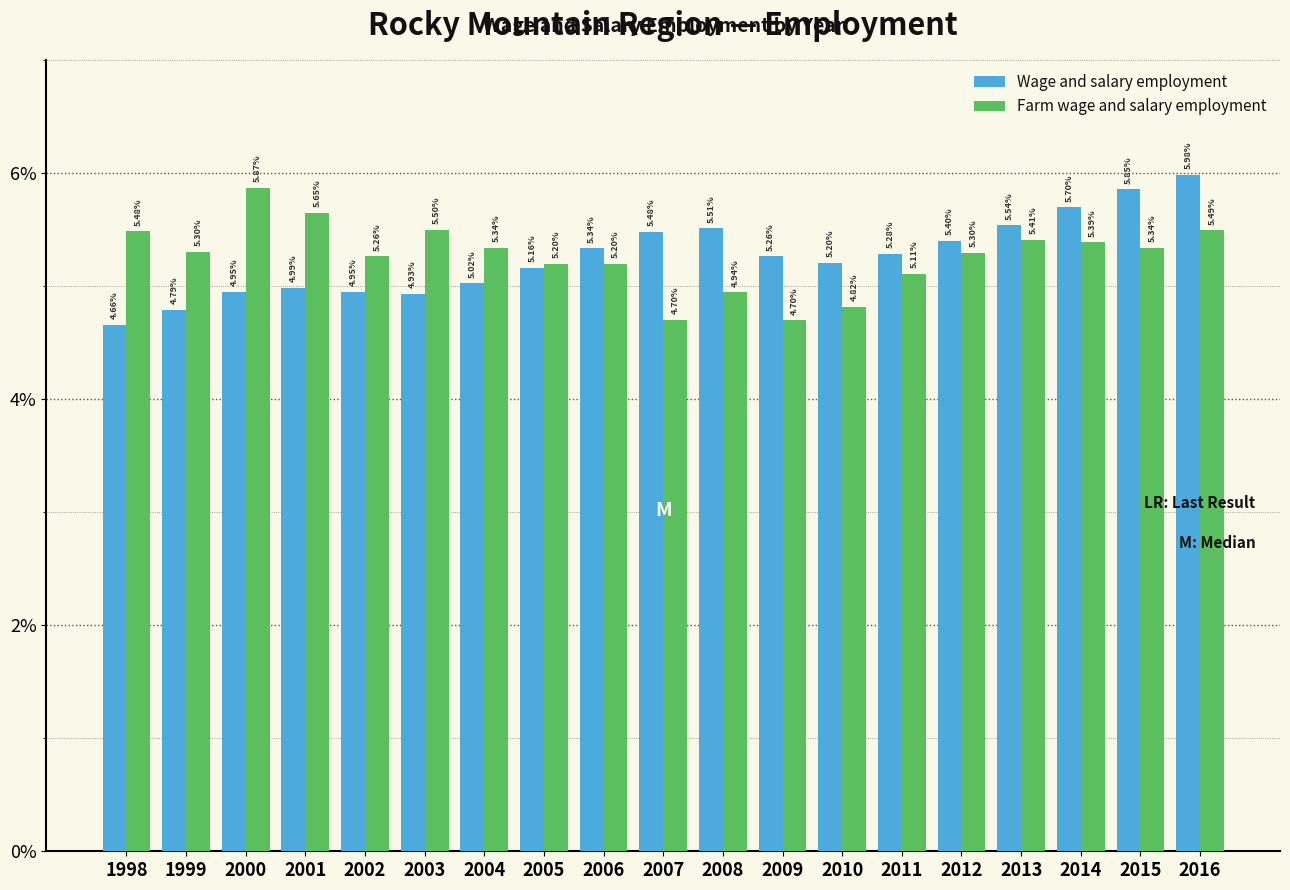

Which series has the largest range (max minus min)?

Wage and salary employment